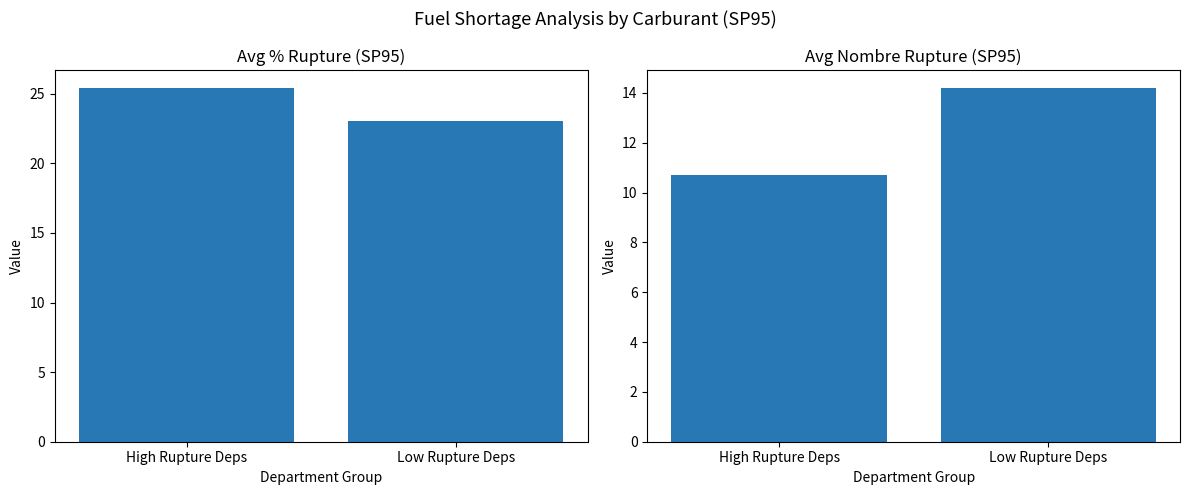

What is the greatest value displayed?

25.4